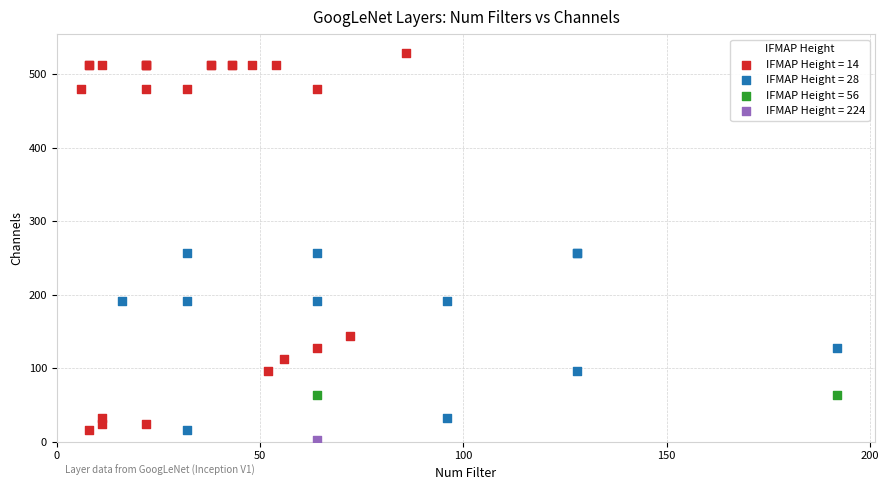

What are all the series names shown in the legend?

IFMAP Height = 14, IFMAP Height = 28, IFMAP Height = 56, IFMAP Height = 224